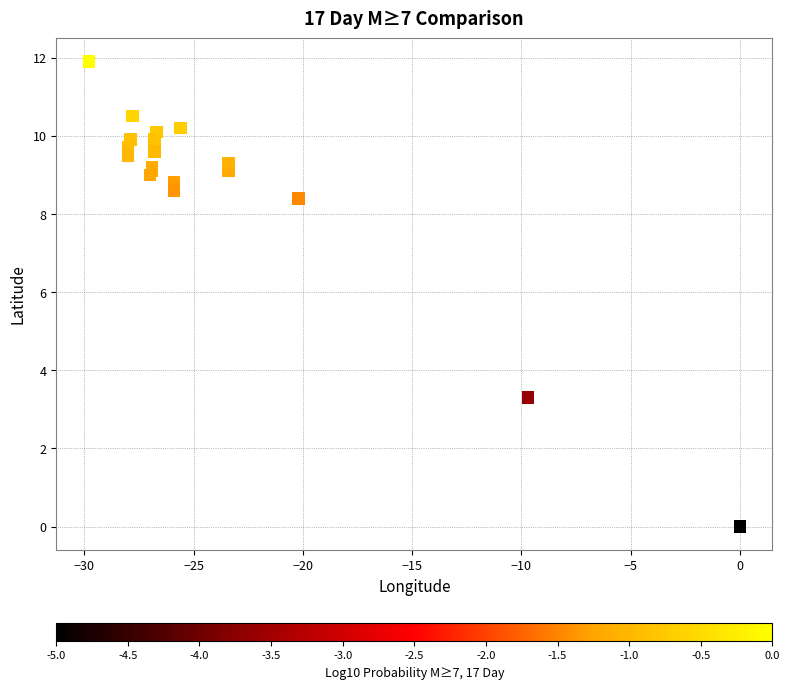

What Y value in the scatter plot is closest to 5?

3.3